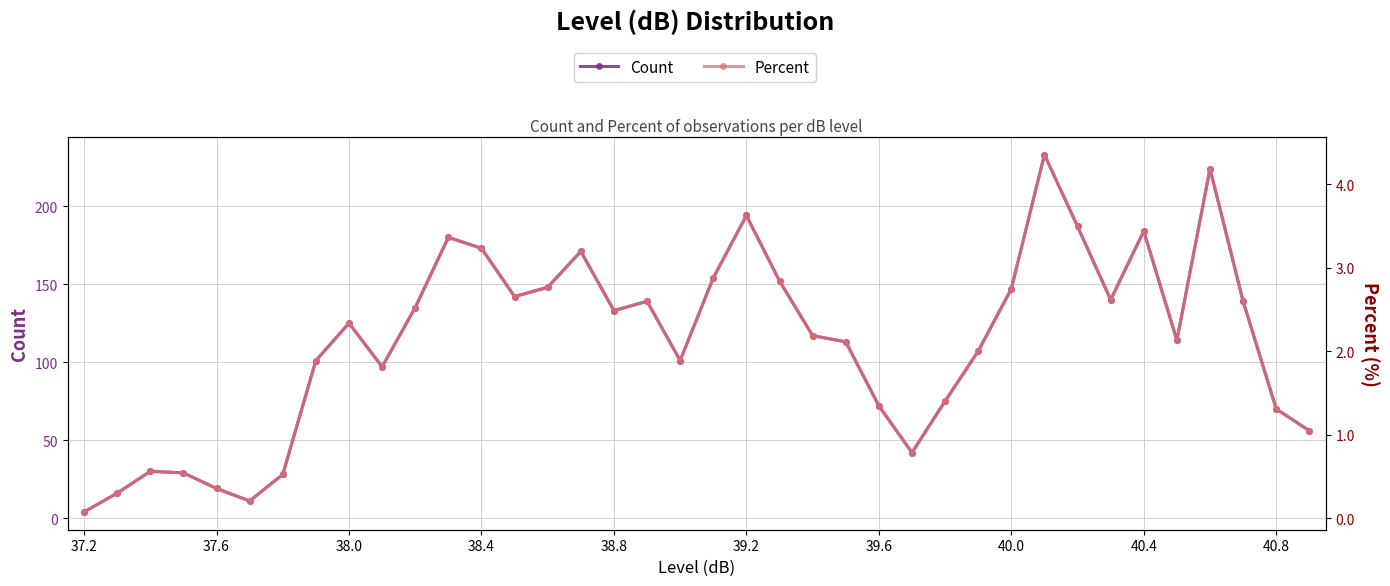

Count the number of data series in this chart.

2